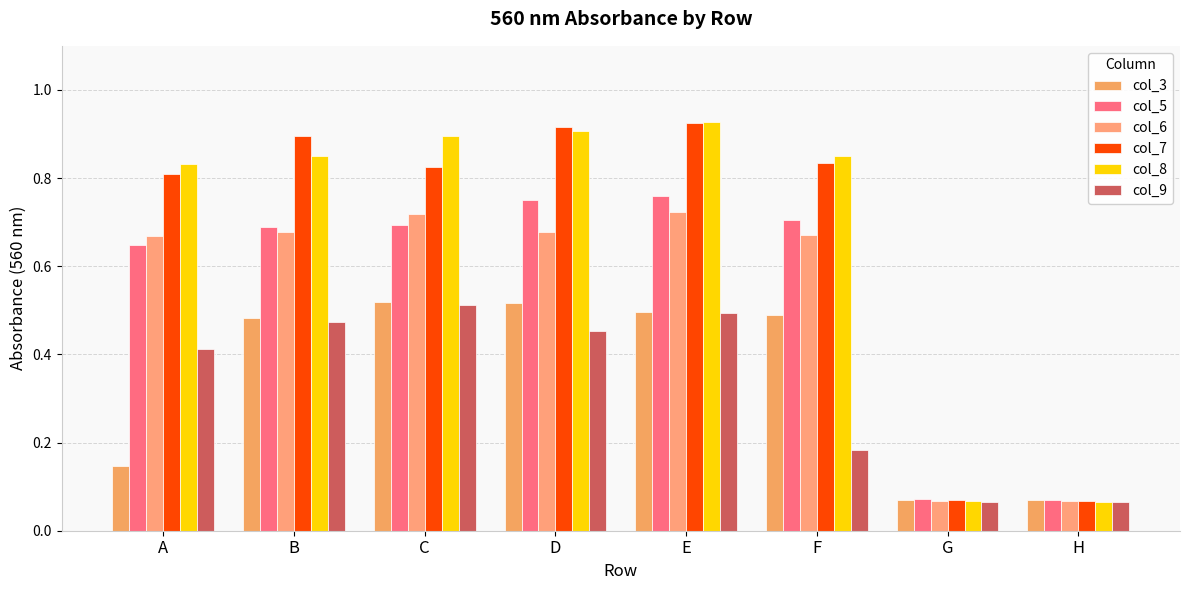

What is the value of the col_8 bar at the 6th from the left?

0.8